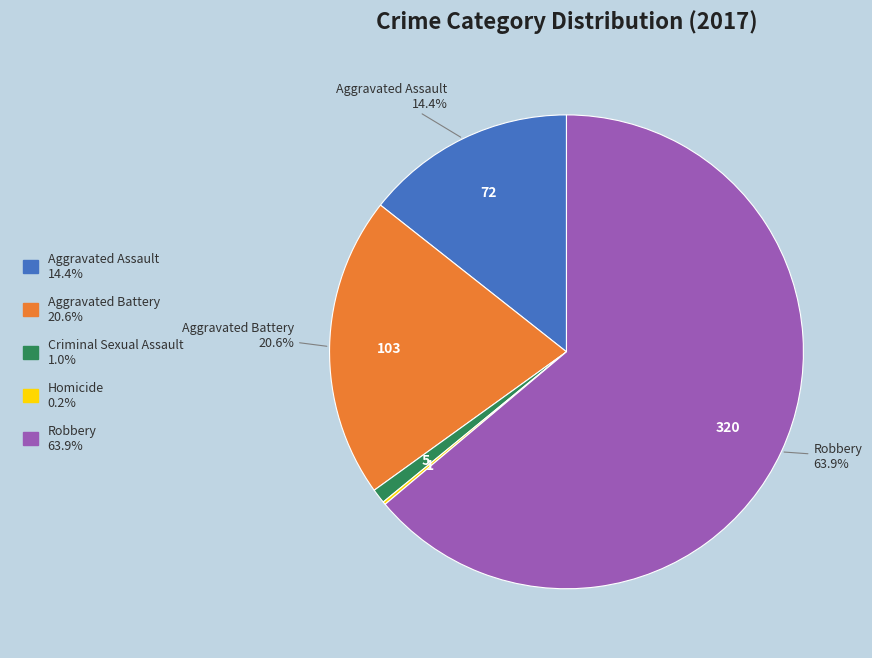

The Aggravated Battery slice represents 31% of the pie. True or false?

False